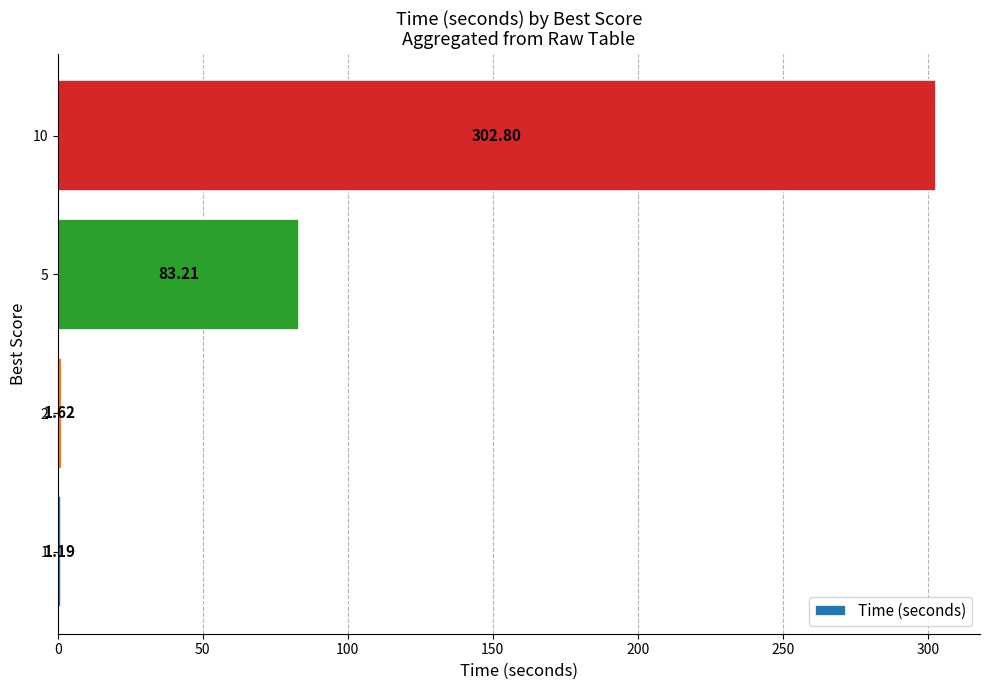

List the labels in order of value, smallest first.

1, 2, 5, 10